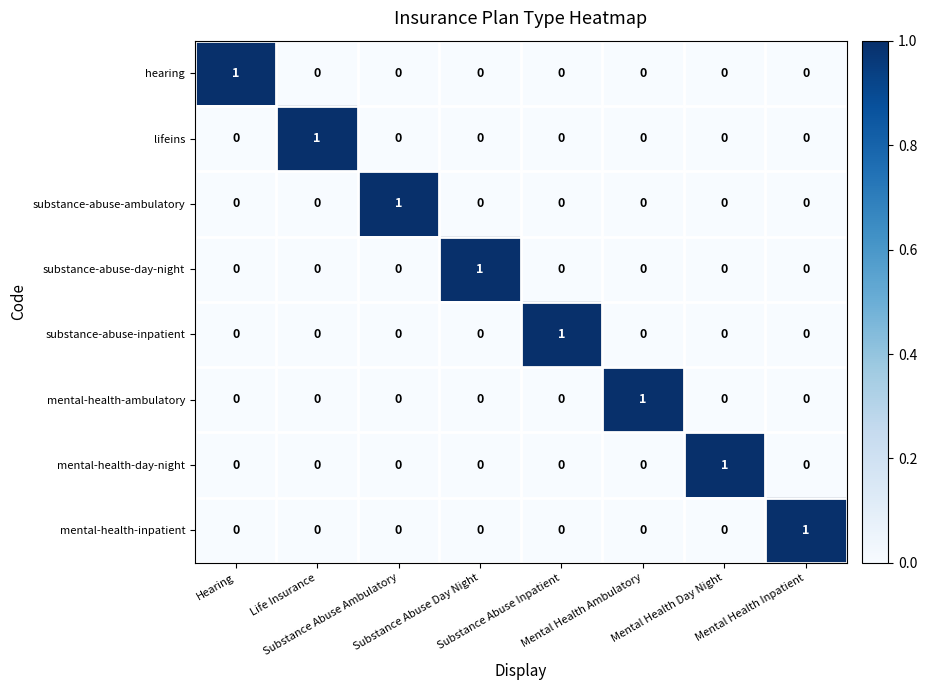

At how many categories does at least one series exceed 0?

8